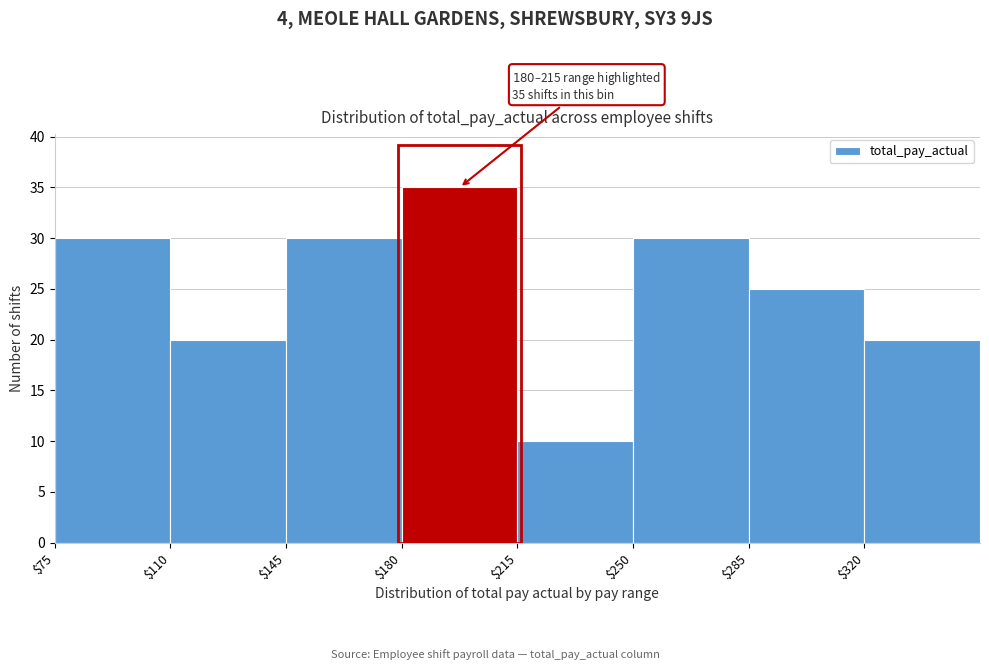

Which range on the x-axis has the tallest bar?

180 to 215